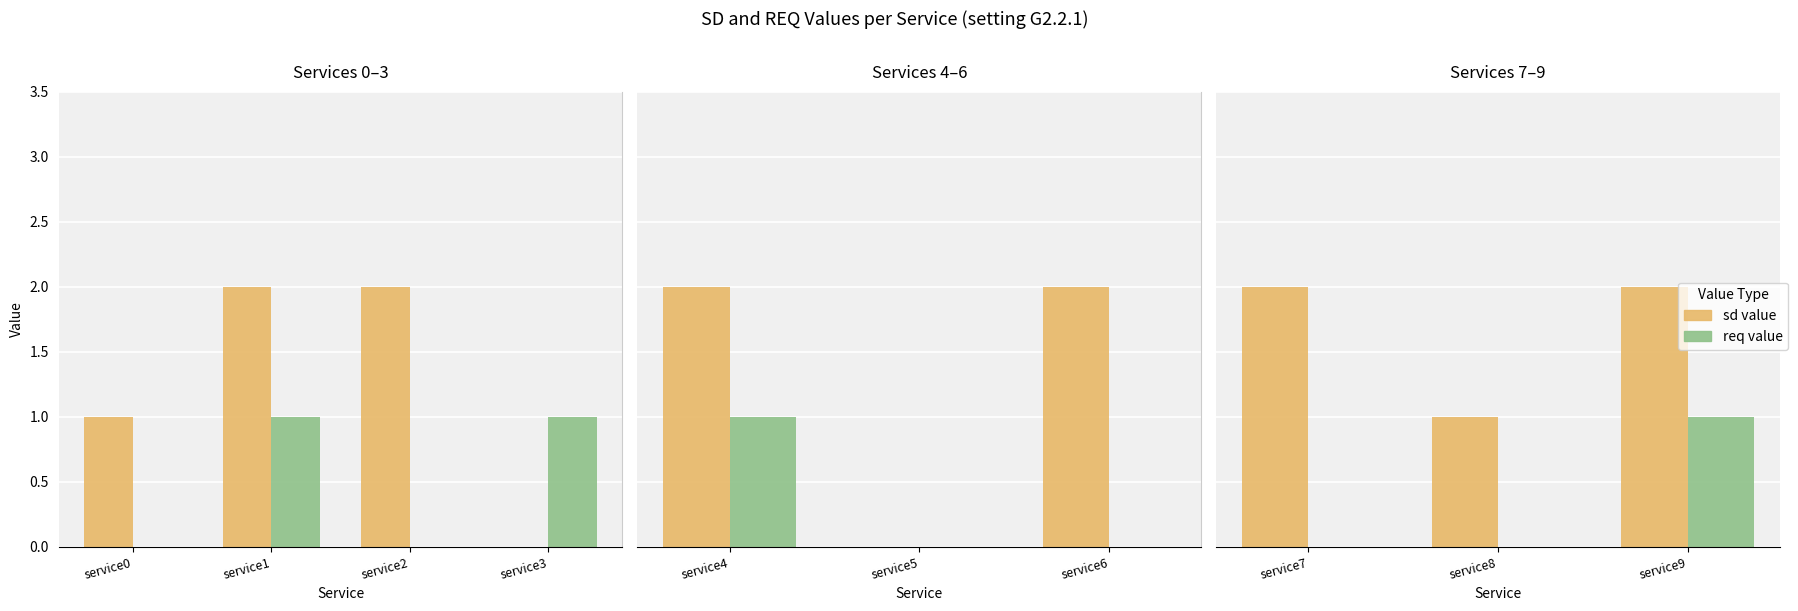

Are the bars grouped side by side (vs. stacked)?

Yes